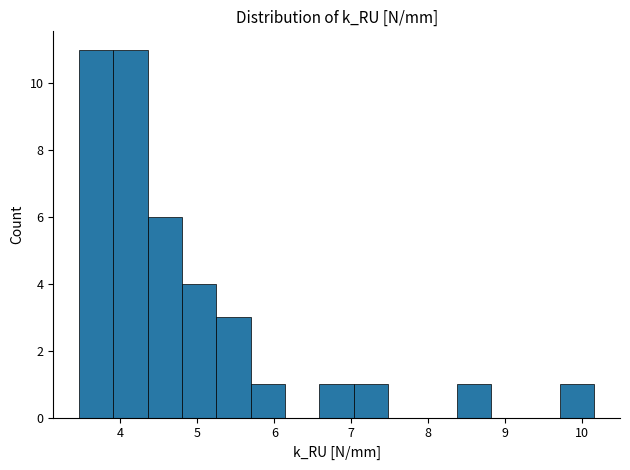

What is the height of the bar covering 5.2 to 5.7 on the x-axis? Neither the bar edges nor the heights are printed on the chart, so give them approximately, as read against the axes.

3